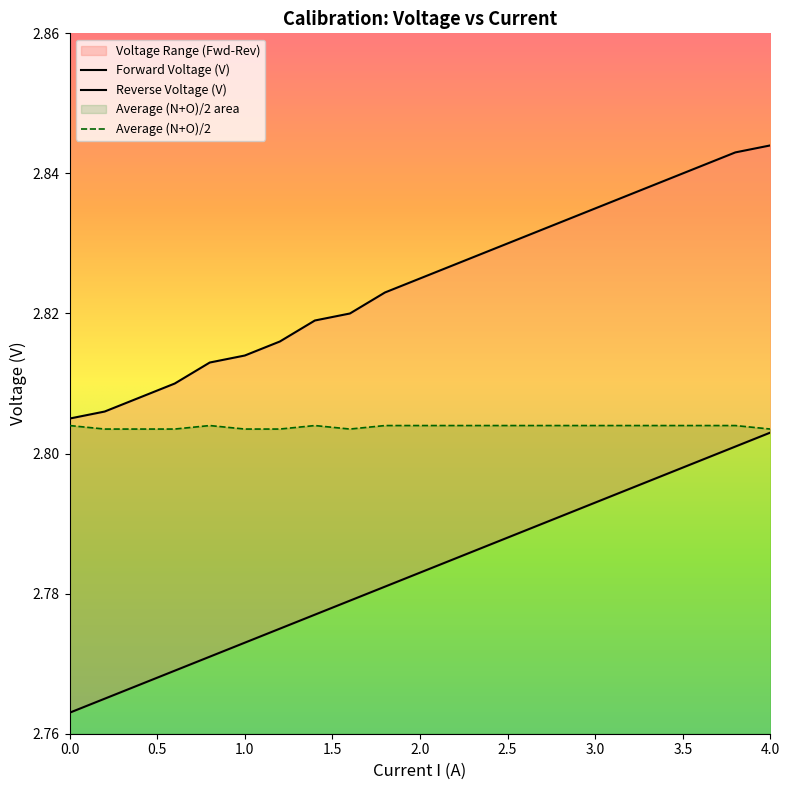

True or false: Forward Voltage (V) has more than 2 interior local peaks.

False